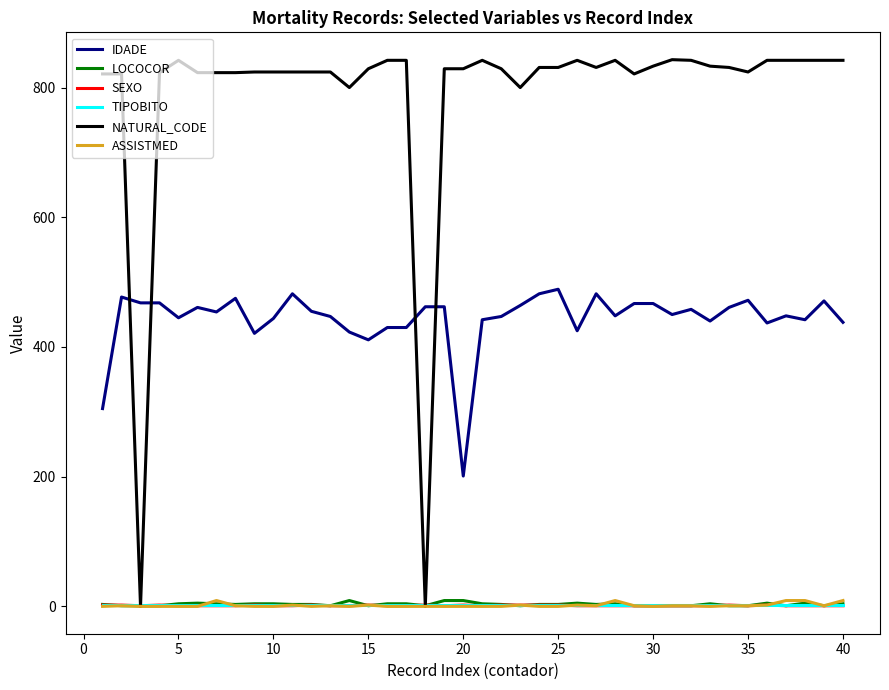

What is the difference between the second highest and minimum values in the IDADE series?

281